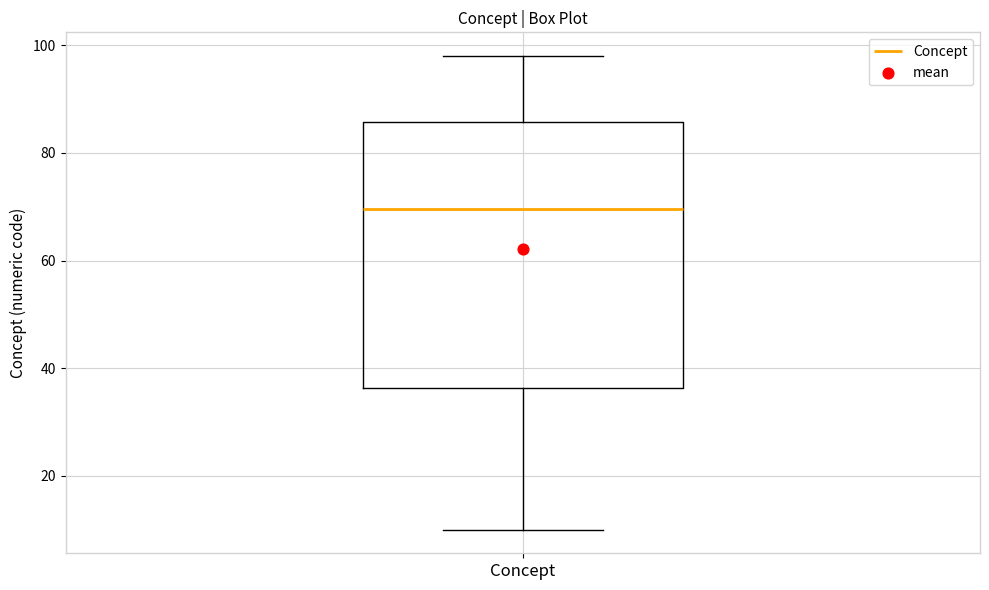

Transcribe this box plot: give where the median line is, the range the box spans, and where the two whiskers end, as read against the y-axis. The values are not printed on the chart, so give them approximately, as read against the axis.

median 70, box 36 to 86, whiskers 10 to 98